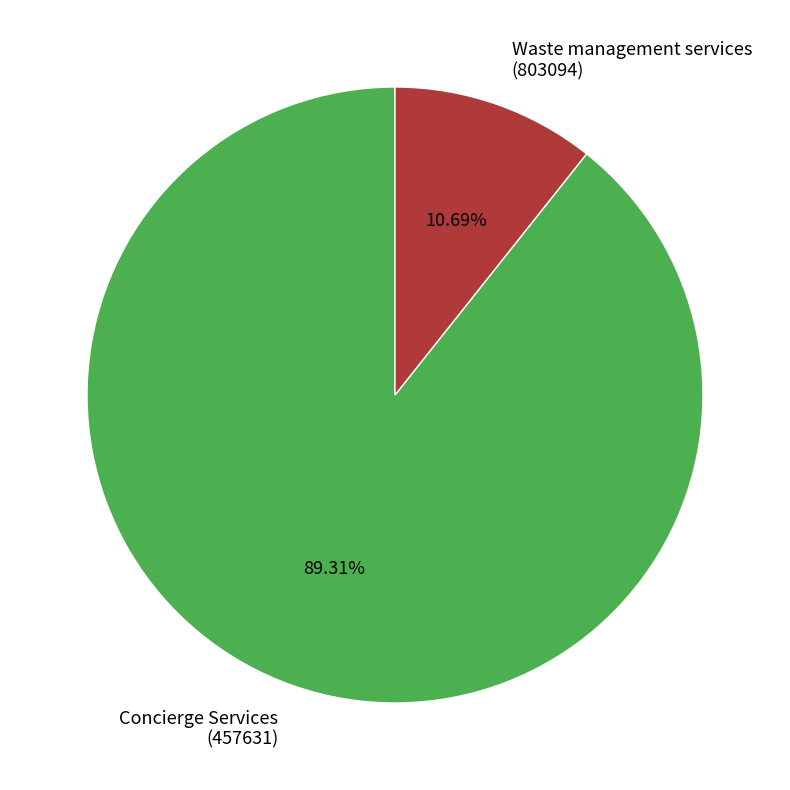

Is there a majority slice in this chart?

Yes